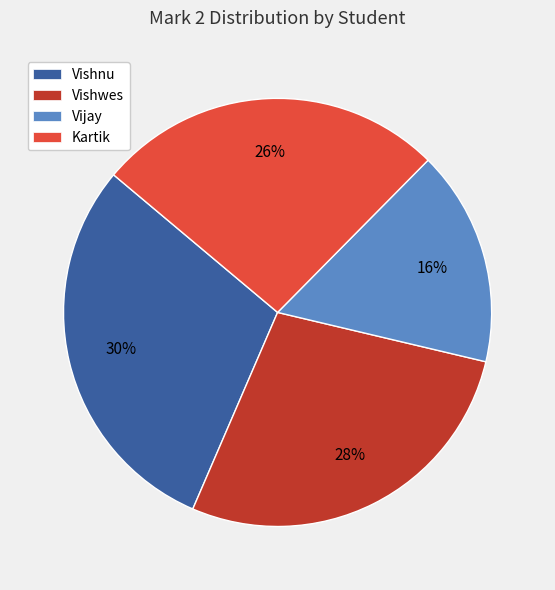

True or false: Kartik accounts for 21% of the total.

False